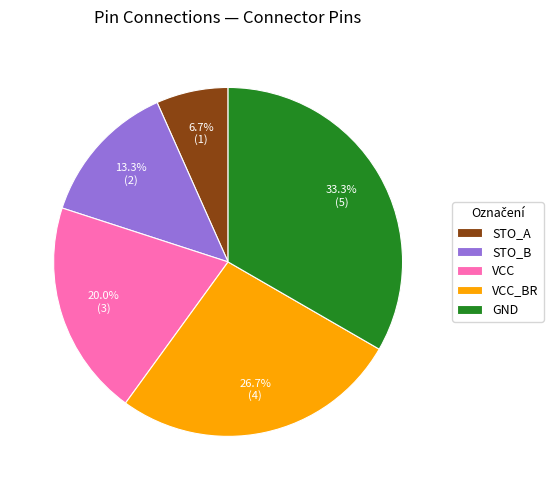

Is STO_A the majority of the pie?

No